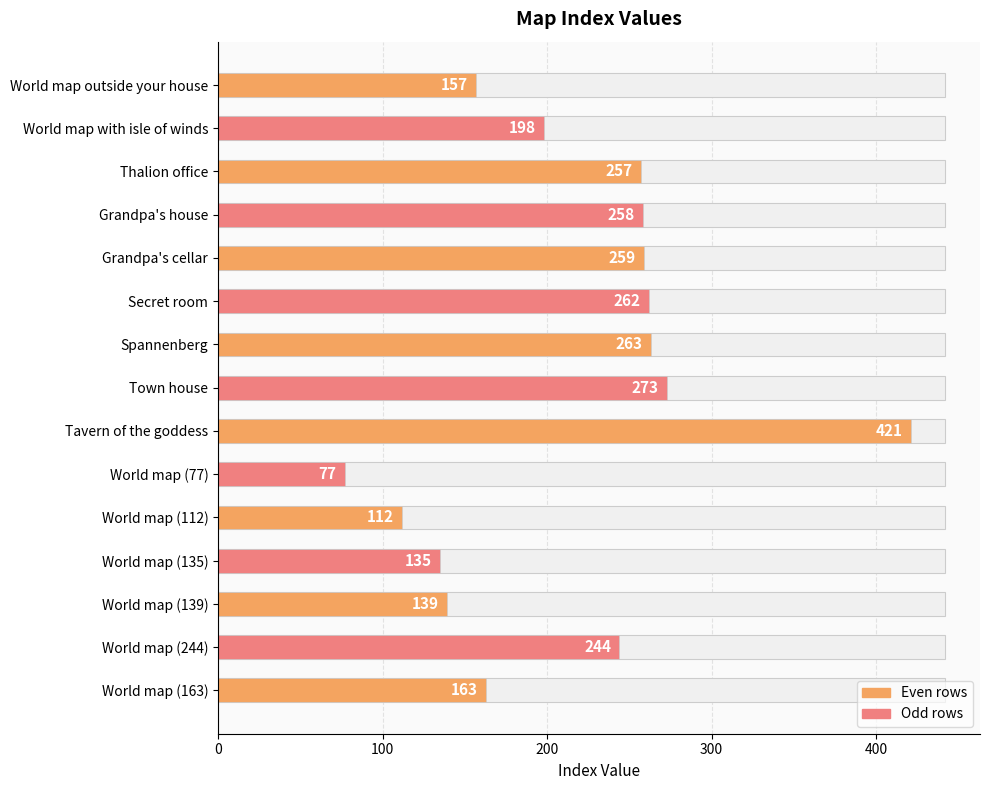

True or false: the data shows 273 at Town house.

True